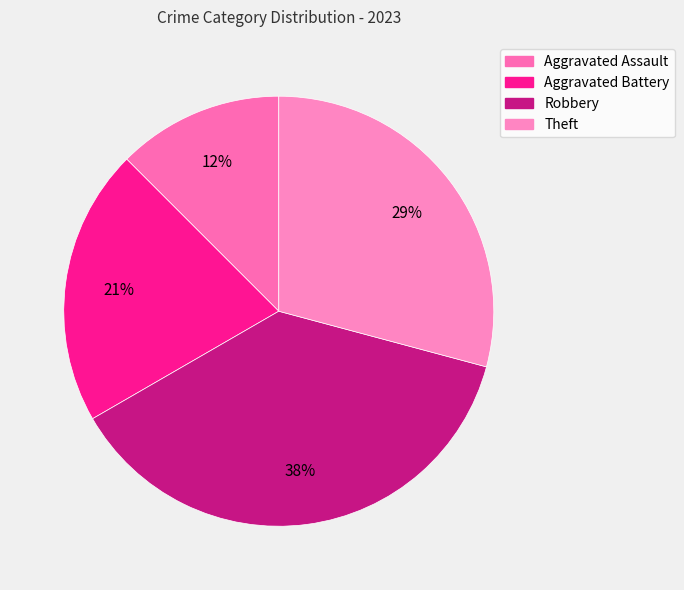

Count the number of slices in the pie.

4